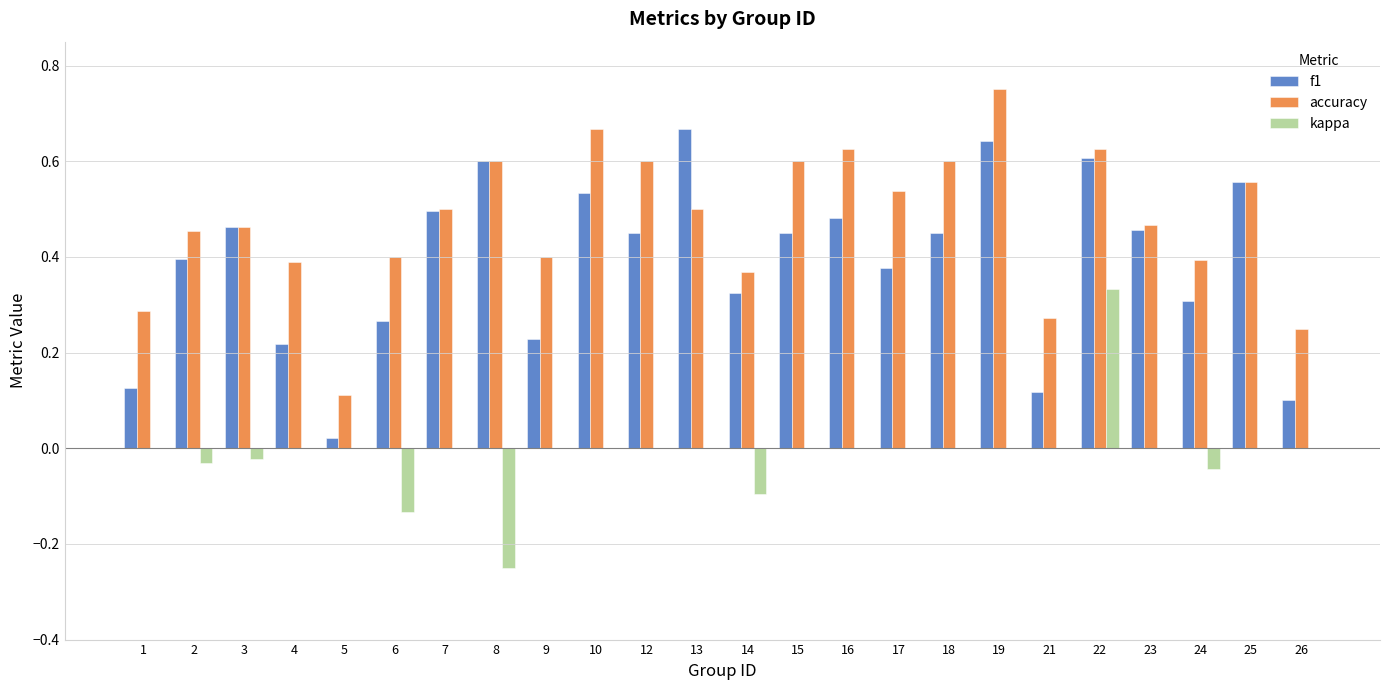

At which category is the sum across all series the highest?

22